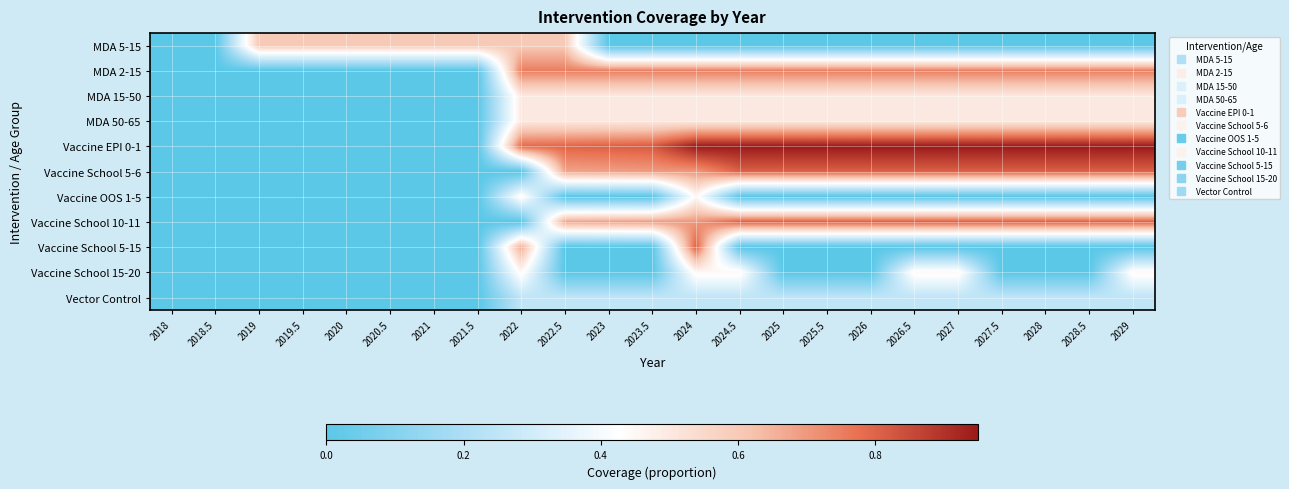

Which series has the largest total across all categories?

Vaccine EPI 0-1